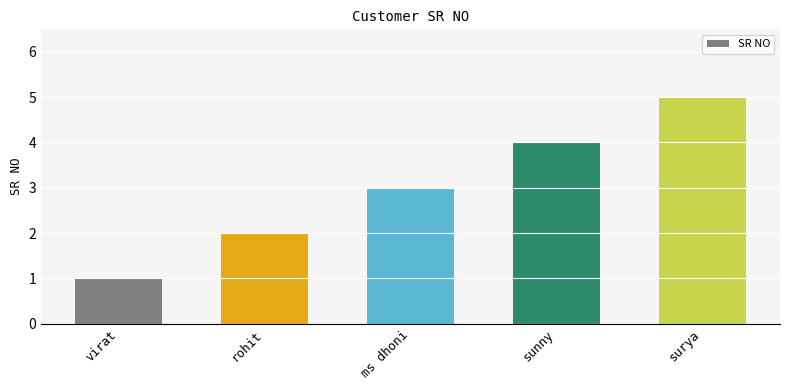

How many categories are shown in the chart?

5